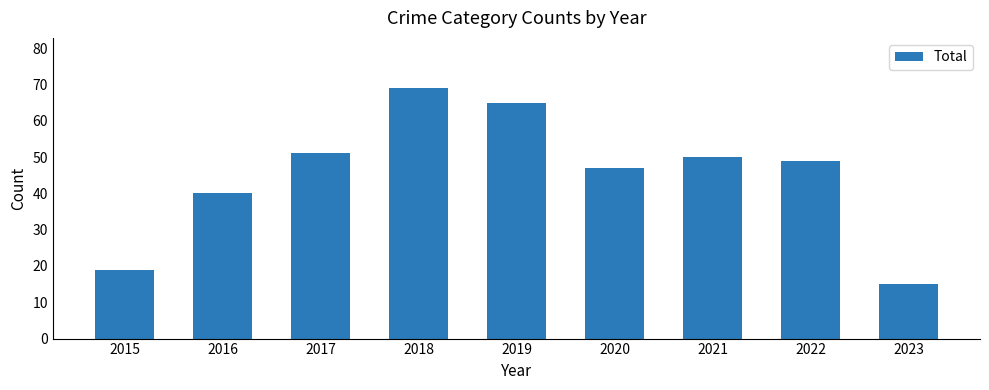

Which category has the highest value across all series?

2018